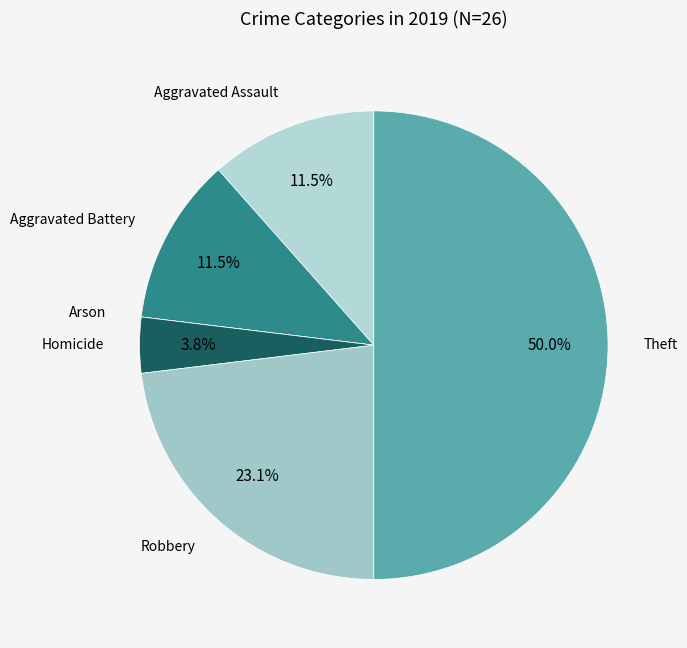

Which category has the biggest portion of the pie?

Theft